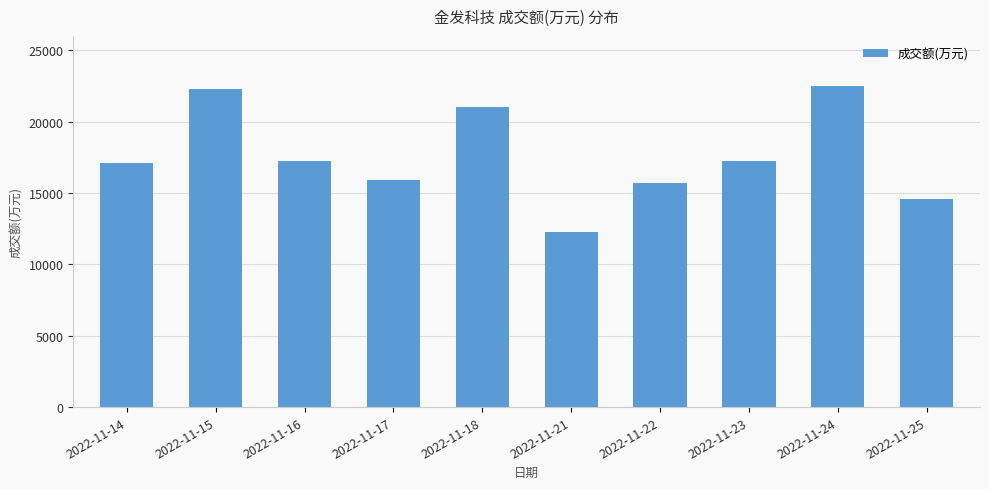

What is the approximate value at 2022-11-14, to the nearest 50?

17100